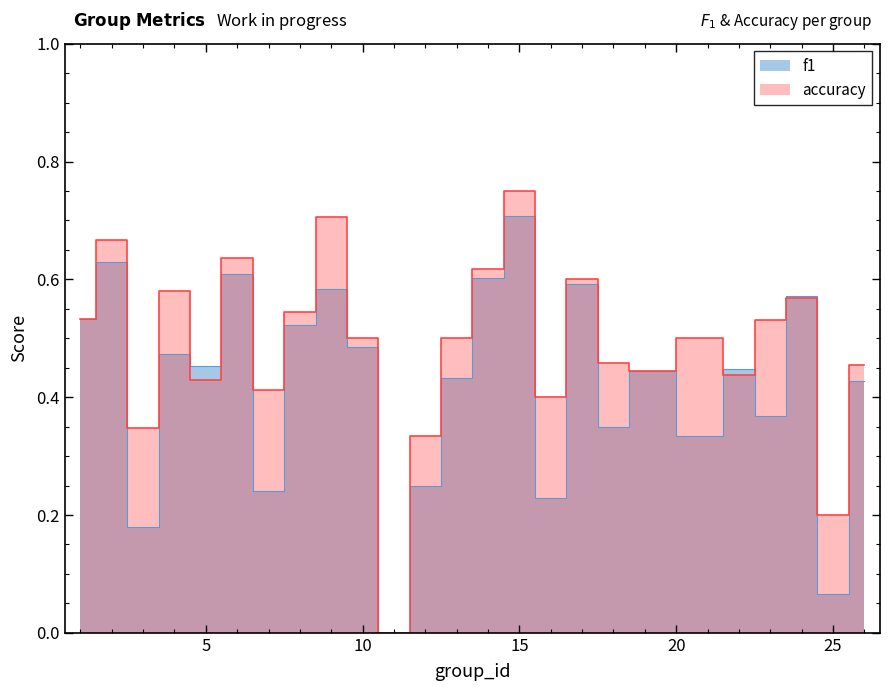

Rank the series by their maximum value, from lowest to highest.

f1, accuracy